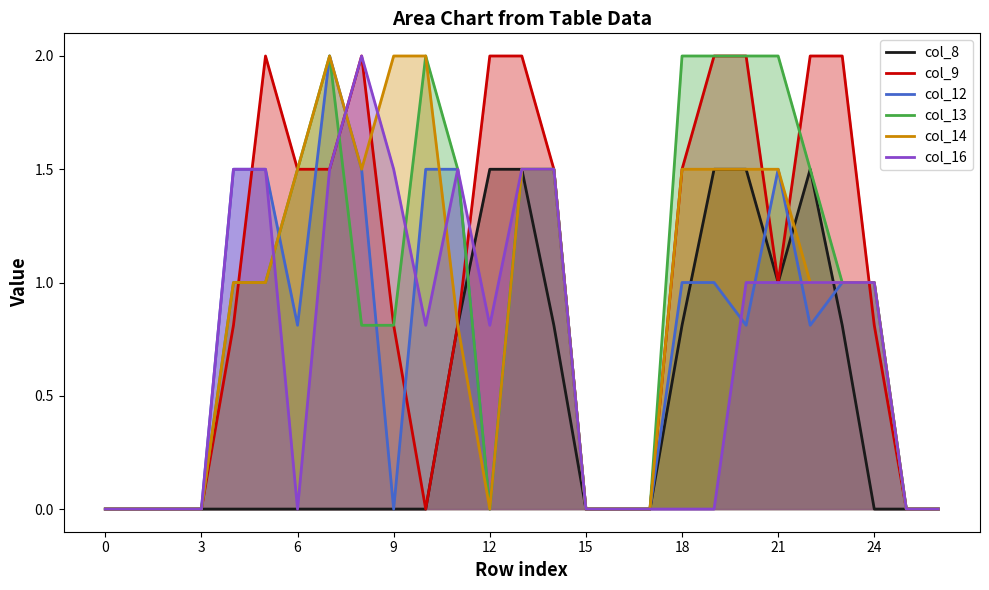

Which series has the largest total across all categories?

col_9